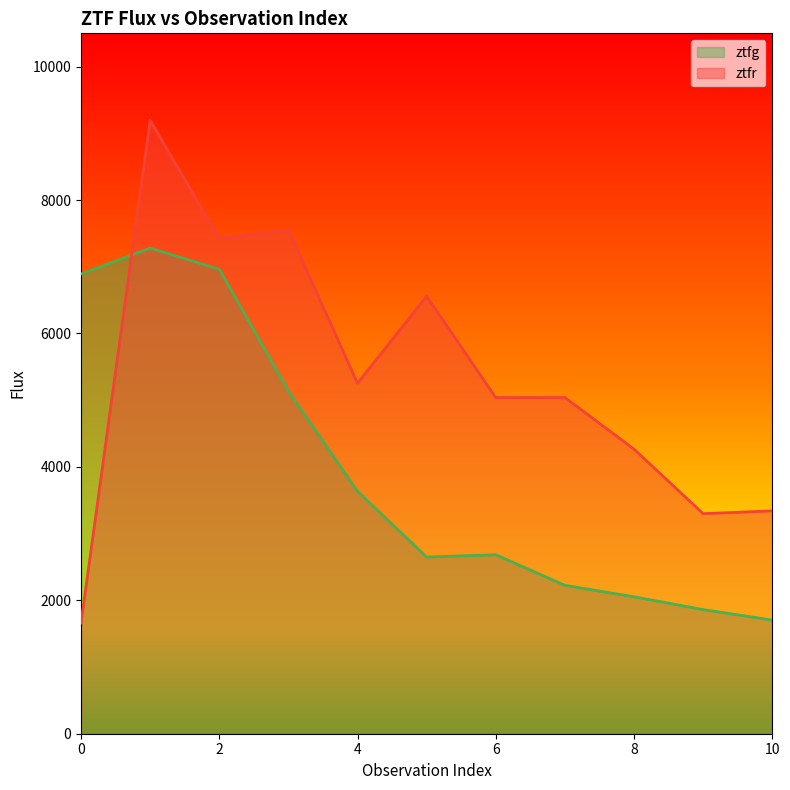

True or false: ztfg and ztfr cross at least once.

True